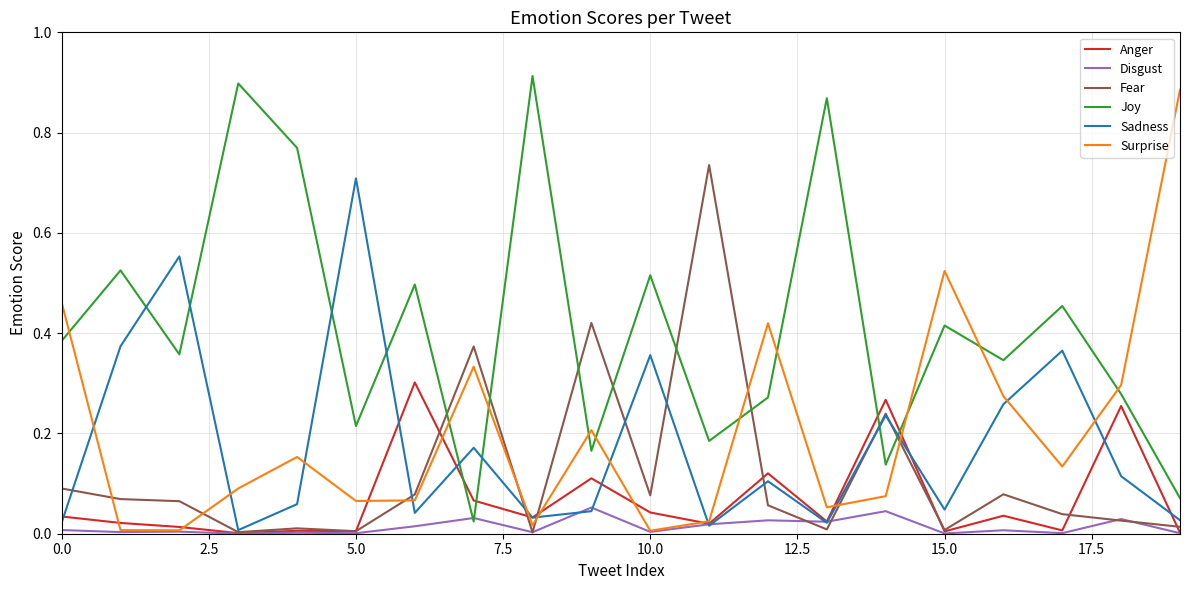

After their last crossing, which series has the higher values: Joy or Fear?

Joy